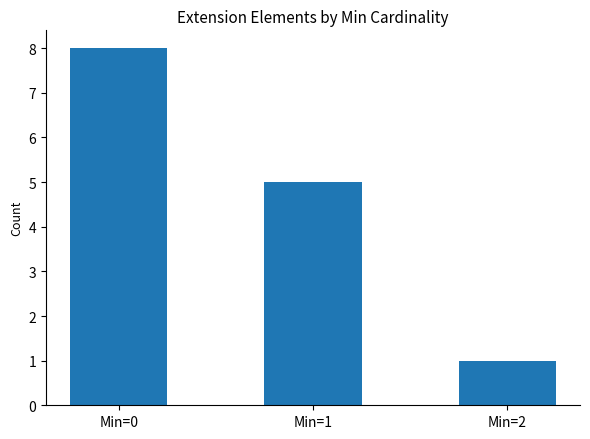

What is the value of the 1st bar from the left?

8